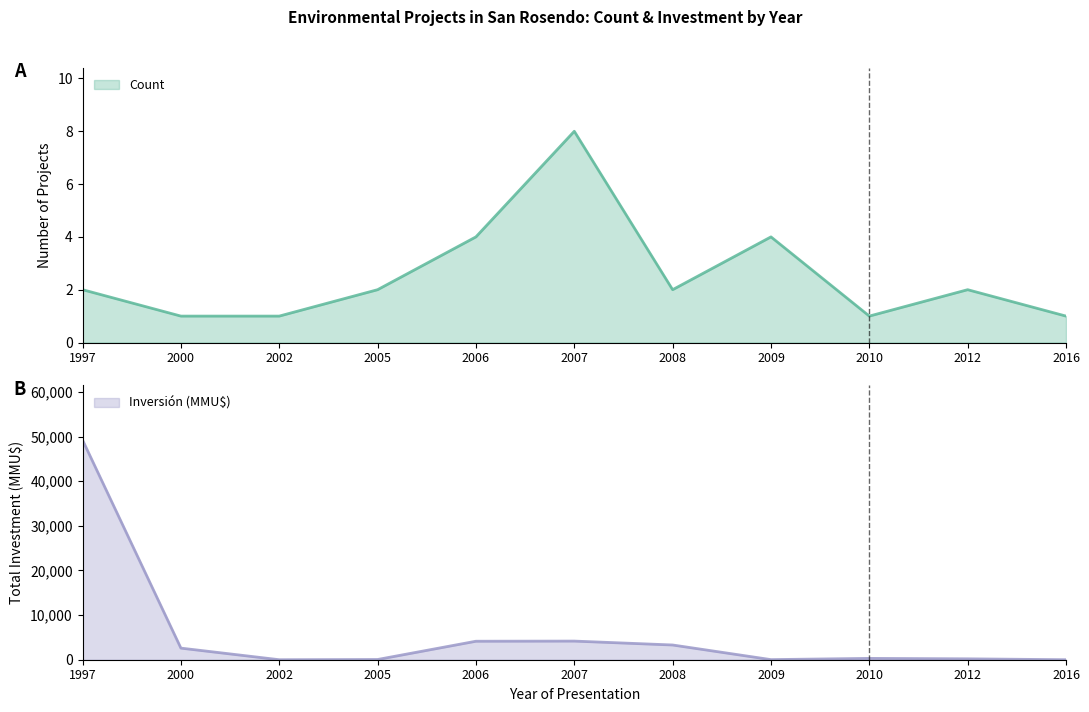

Reading left to right, list all the values displayed in this chart.

Count: 2	1	1	2	4	8	2	4	1	2	1
Inversión(MMU$): 49210	2600	0	50	4142	4174	3300	22	300	200	0